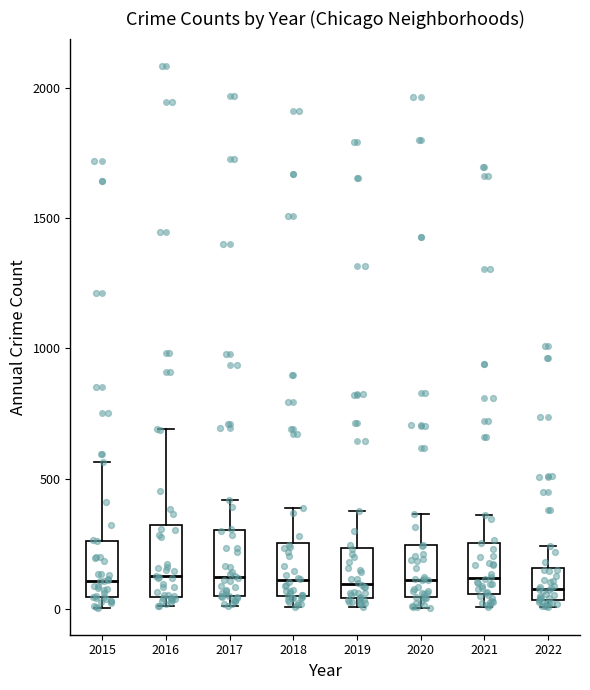

Reading left to right, transcribe this box plot: for each box, give where its median line is, the range the box spans, and where its two whiskers end, as read against the y-axis. The values are not printed on the chart, so give them approximately, as read against the axis.

2015: median 100, box 50 to 250, whiskers 0 to 550
2016: median 150, box 50 to 300, whiskers 0 to 700
2017: median 100, box 50 to 300, whiskers 0 to 400
2018: median 100, box 50 to 250, whiskers 0 to 400
2019: median 100, box 50 to 250, whiskers 0 to 400
2020: median 100, box 50 to 250, whiskers 0 to 350
2021: median 100, box 50 to 250, whiskers 0 to 350
2022: median 100, box 50 to 150, whiskers 0 to 250